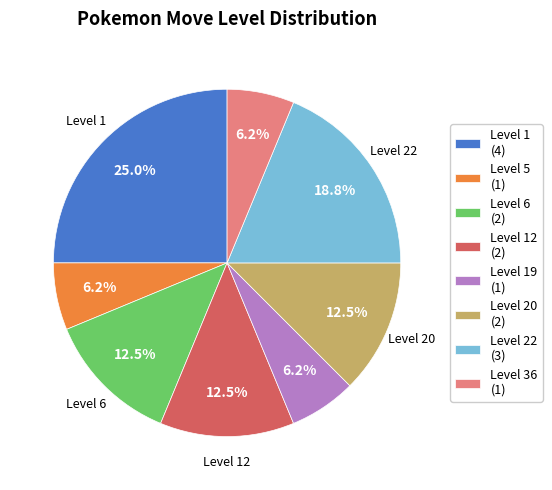

Which category has the biggest portion of the pie?

Level 1 (4)